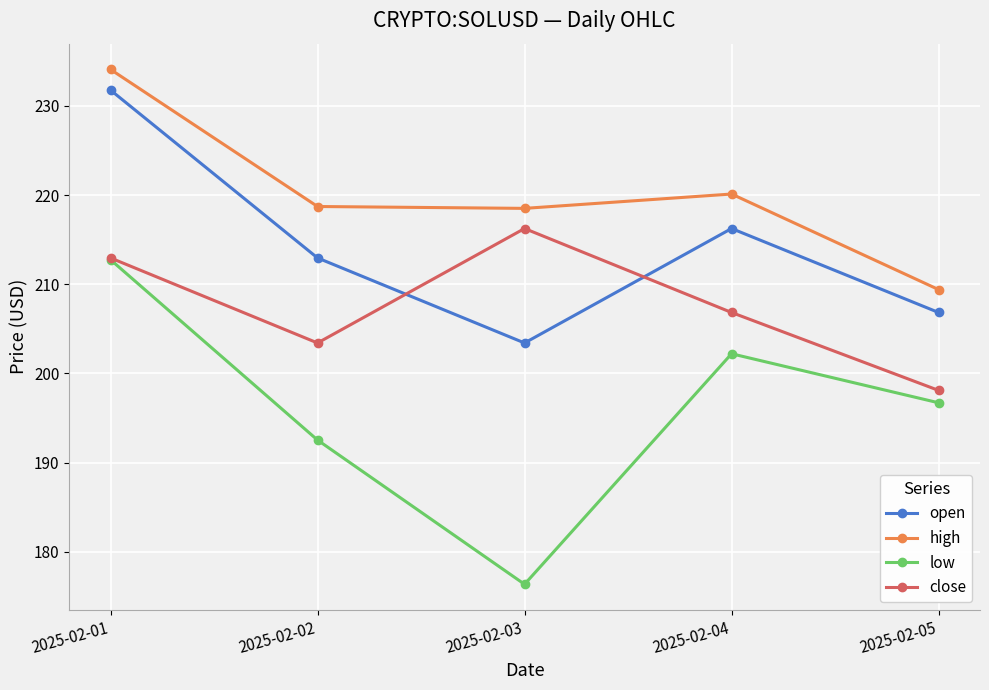

How many interior local peaks does the high series have?

1